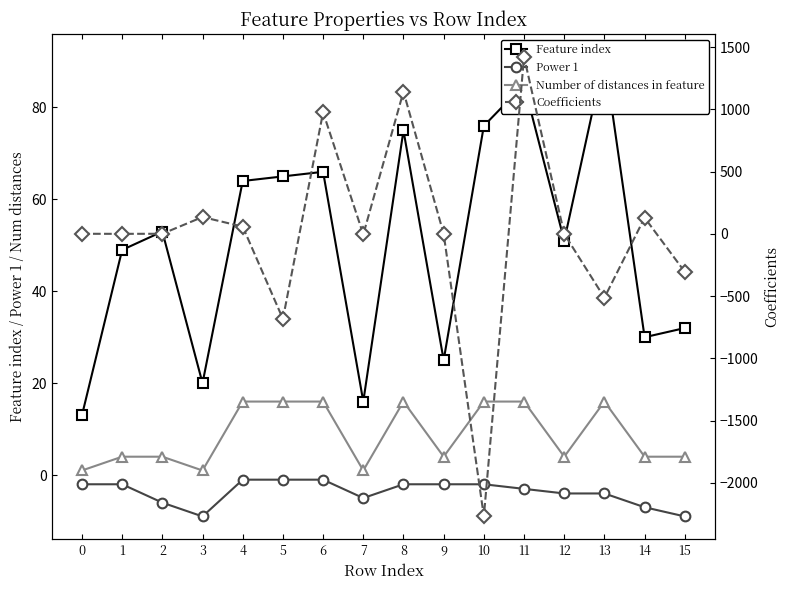

Between which two adjacent categories do Number of distances in feature and Coefficients first intersect?

2 and 3